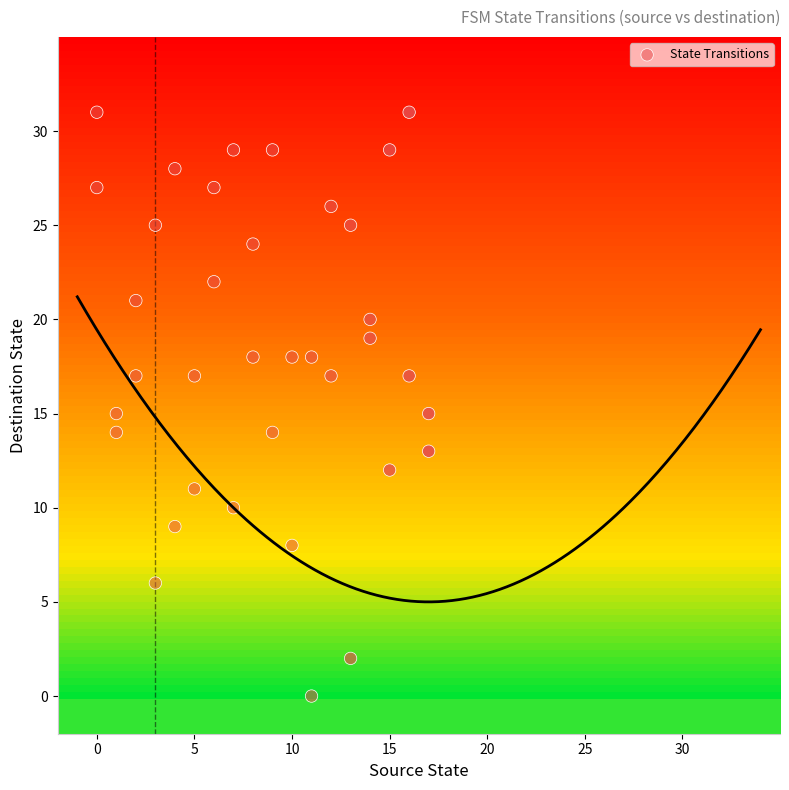

What is the range of X values (max minus min)?

17